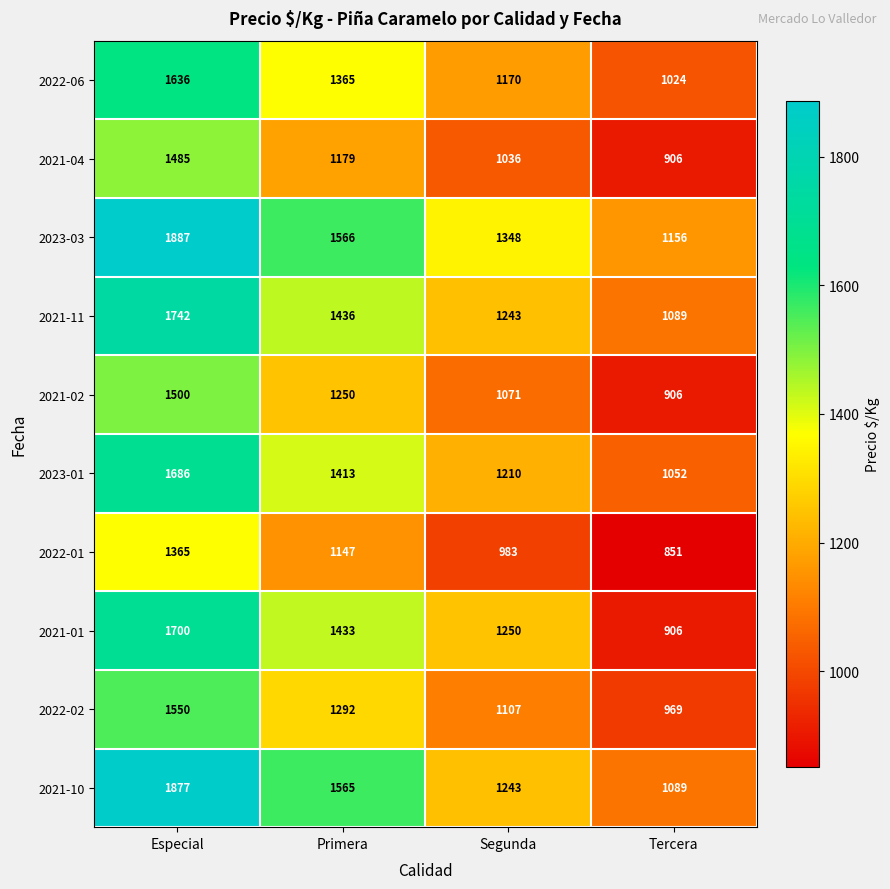

How many categories are shown in the chart?

4